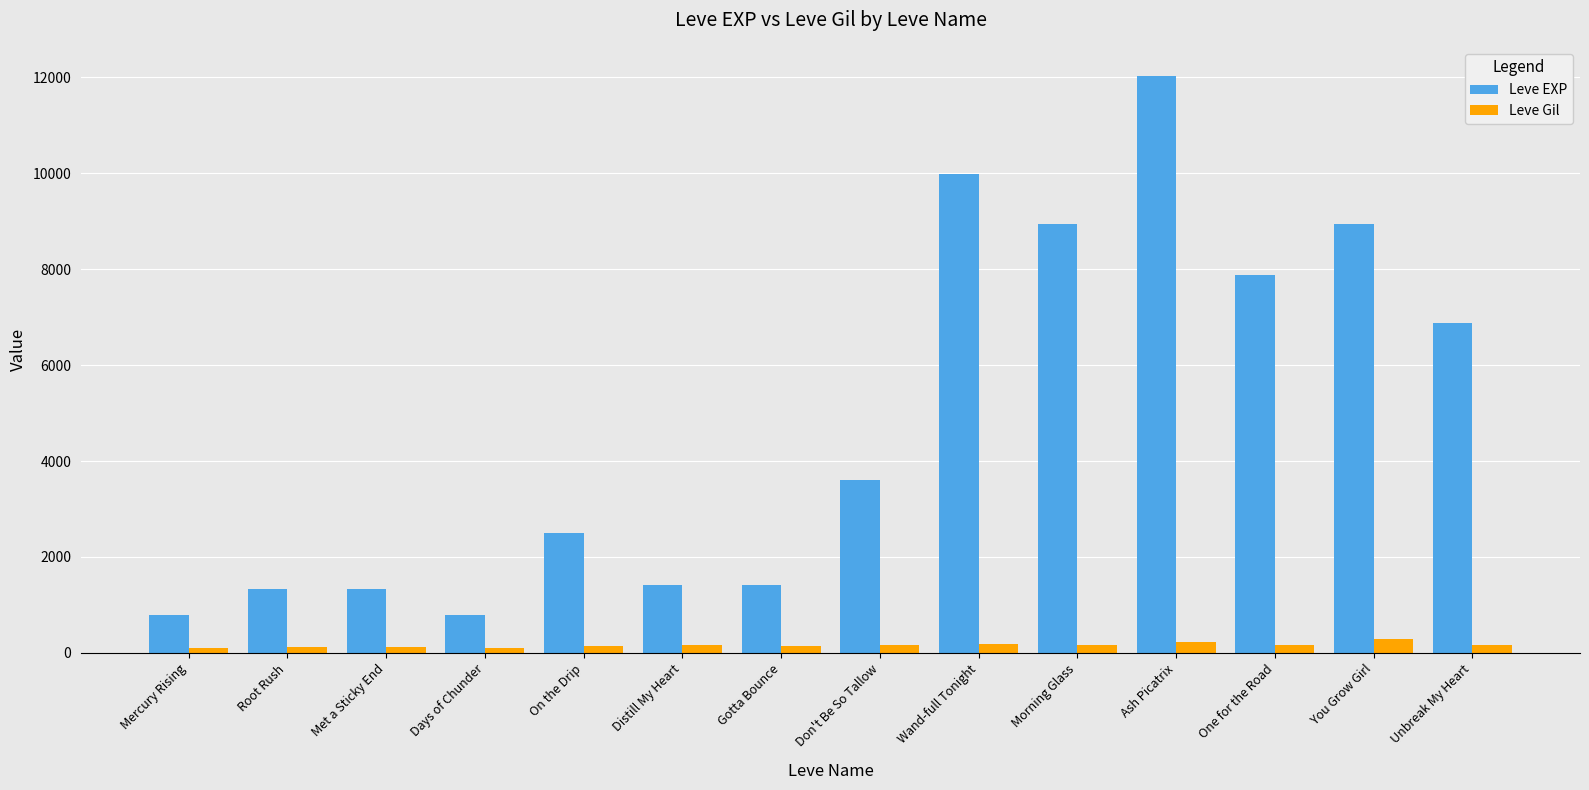

Which series changed the most between Don't Be So Tallow and Ash Picatrix?

Leve EXP